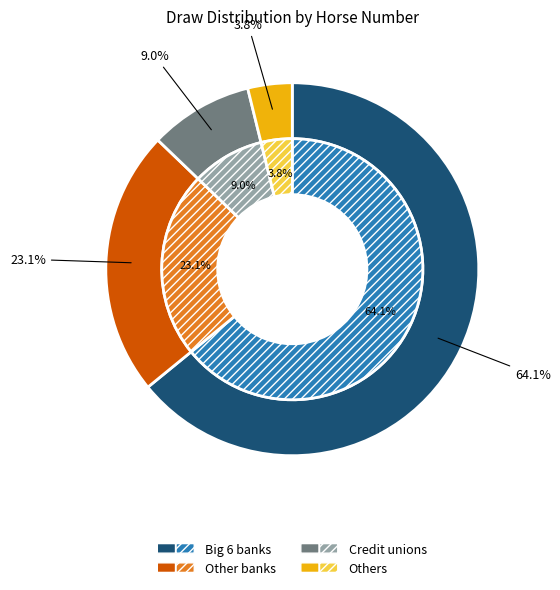

Does 10 represent more than half of the total?

No